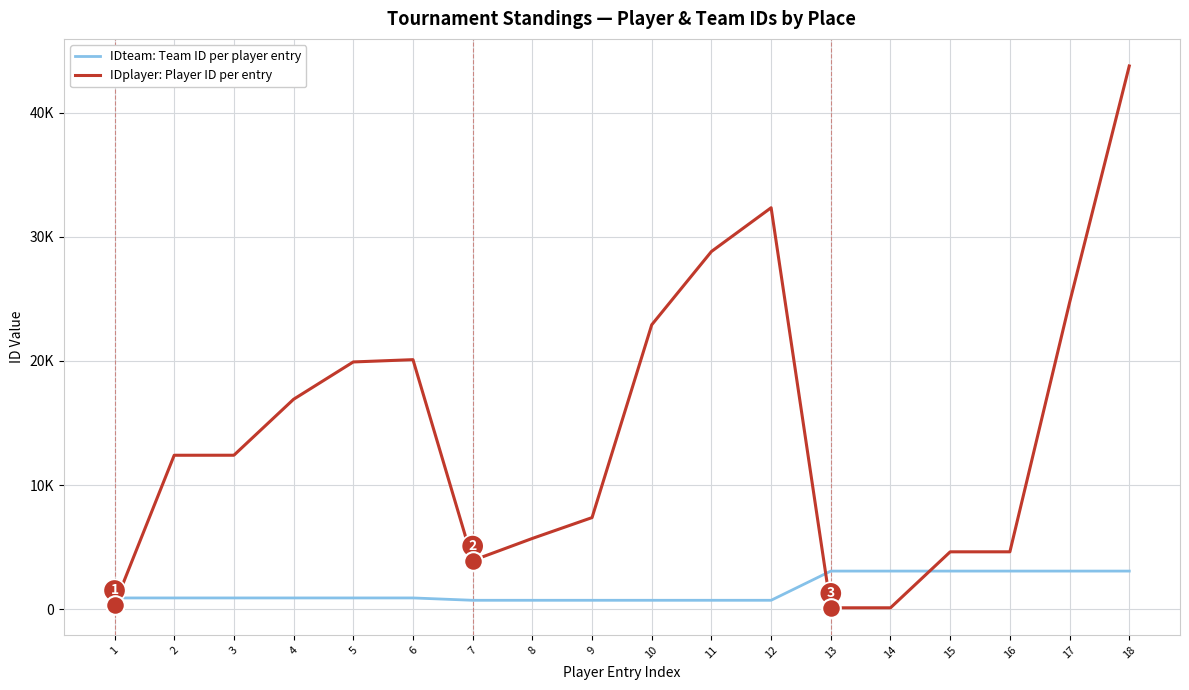

What are all the series names shown in the legend?

IDteam: Team ID per player entry, IDplayer: Player ID per entry